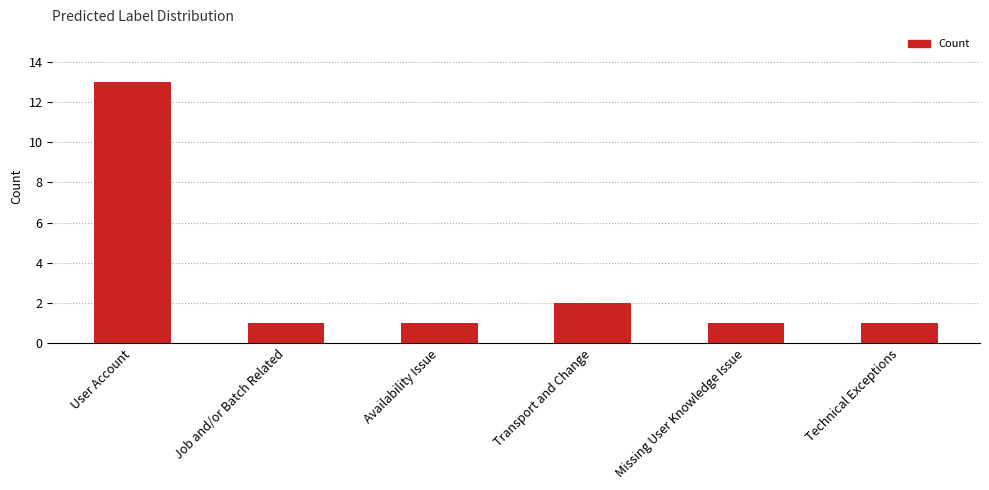

How many categories are shown in the chart?

6